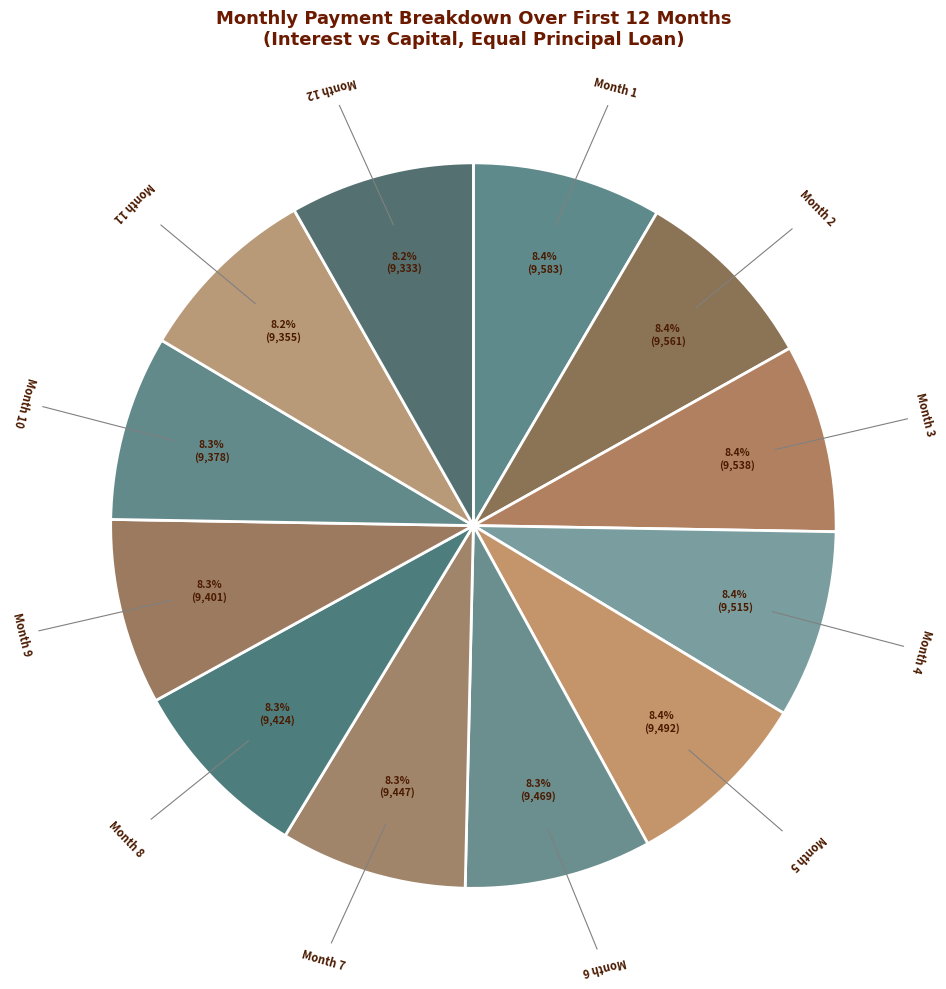

What is the smallest slice in the pie chart?

Month 12